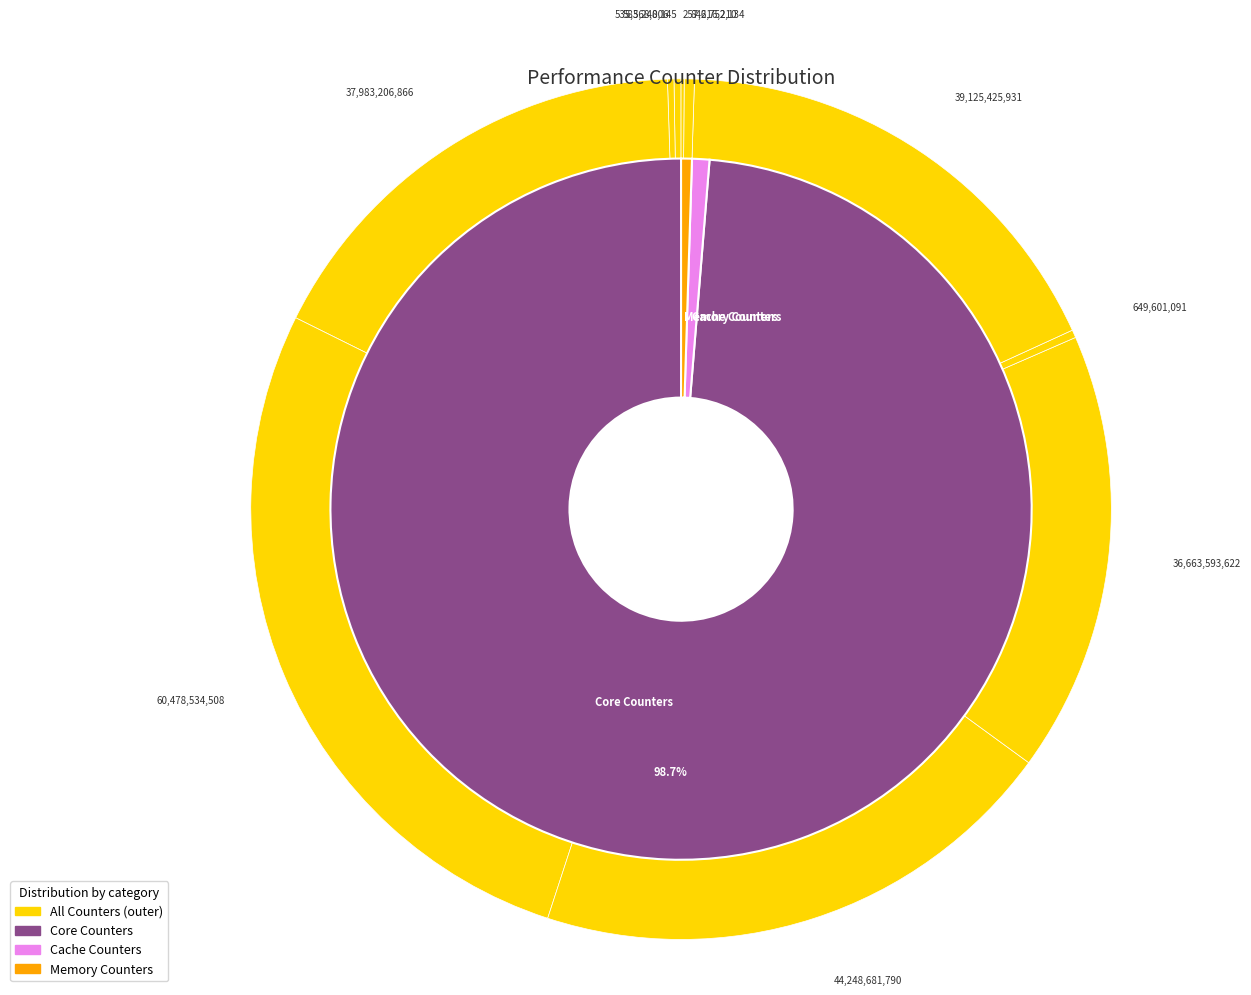

To the nearest percent, what is the combined percentage of stalled-cycles-backend and l2_lines_in_any?

17%